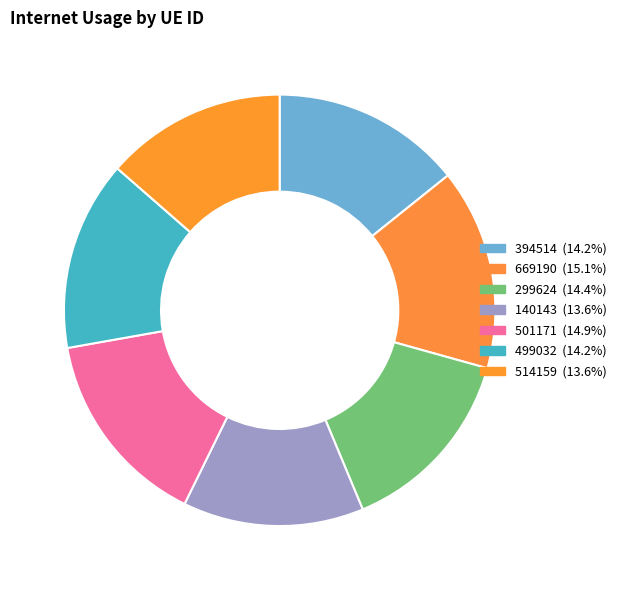

Is the sum of 501171 and 669190 greater than half?

No